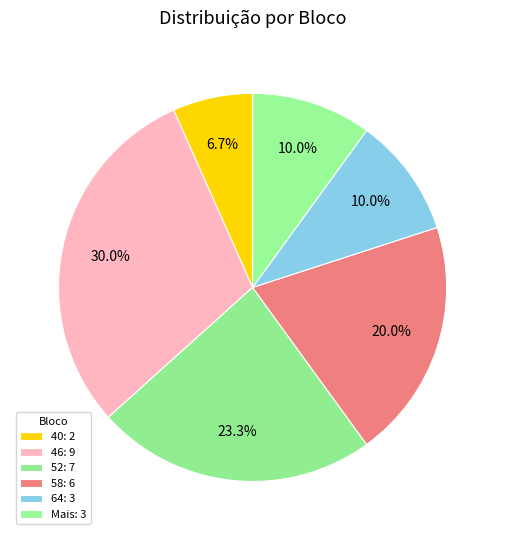

How many segments does this pie chart have?

6